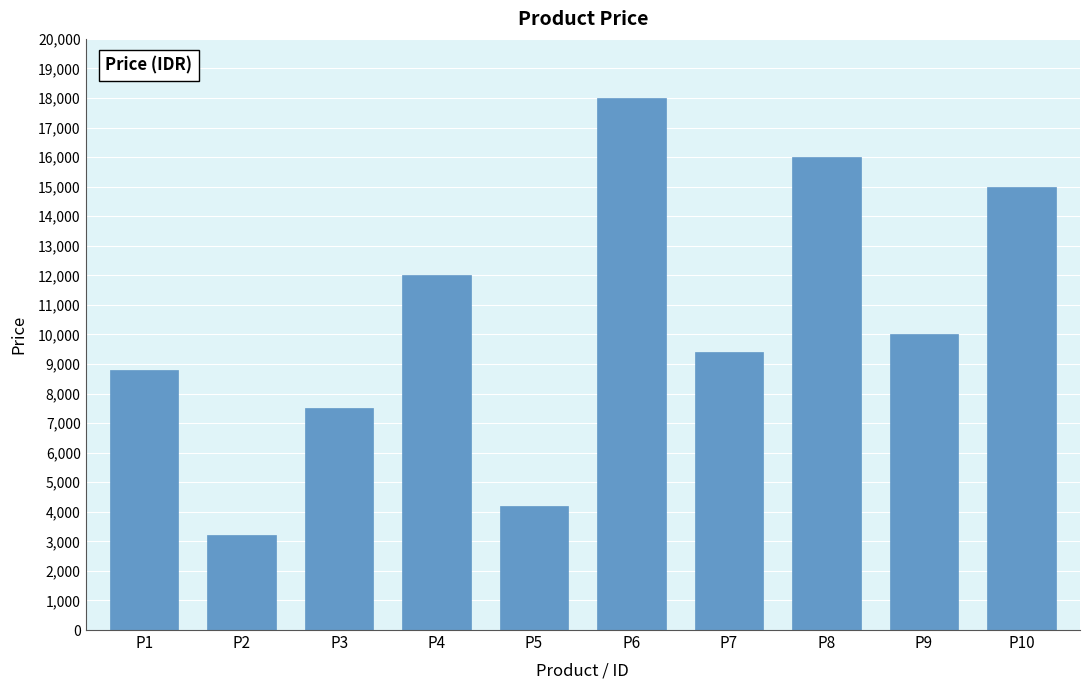

Rank the categories by value from highest to lowest.

P6, P8, P10, P4, P9, P7, P1, P3, P5, P2